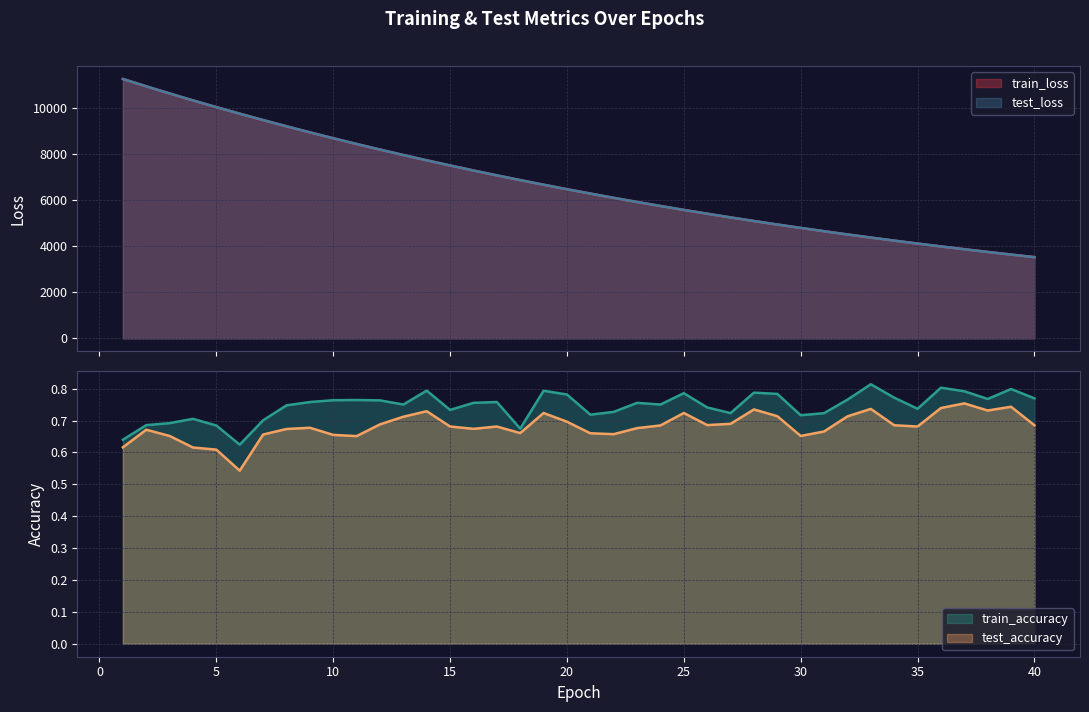

What is the smallest value displayed?

0.5